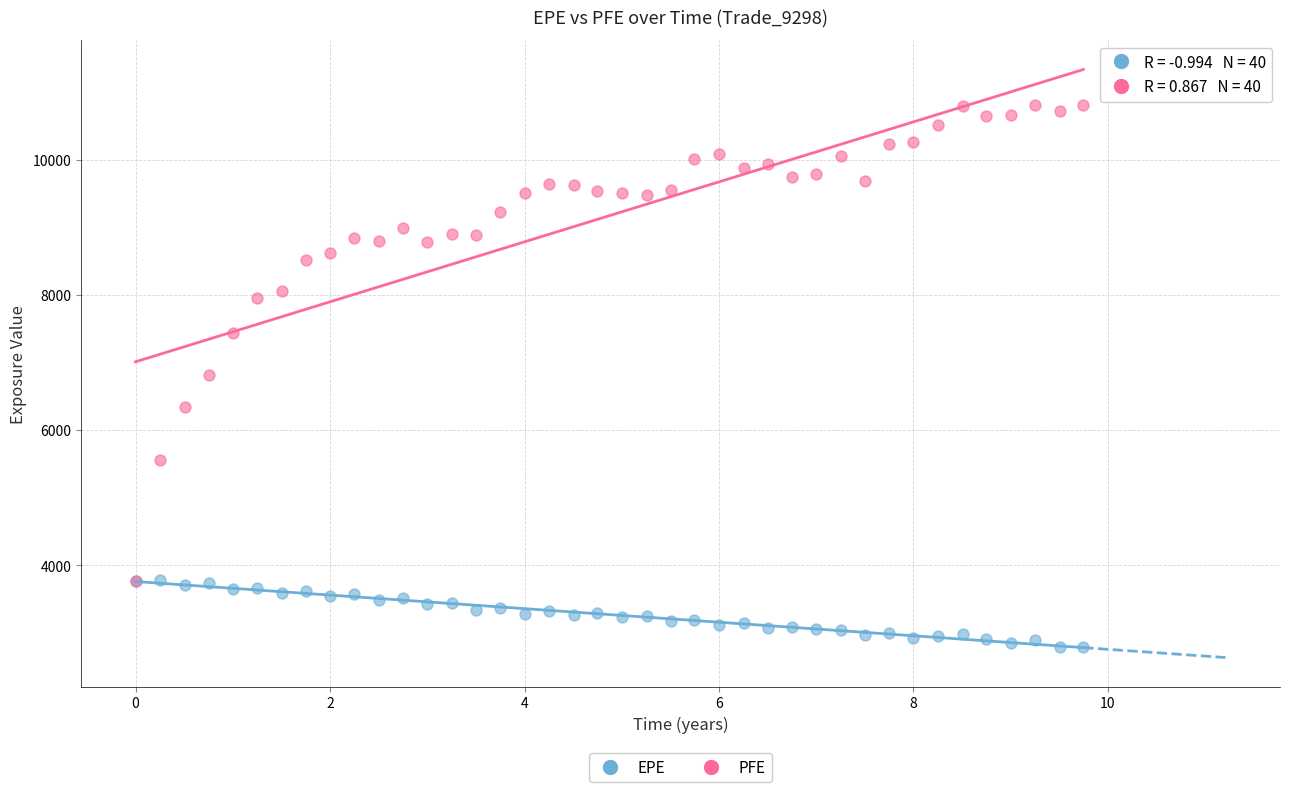

In the PFE series, what Y value is closest to 7295?

7439.1